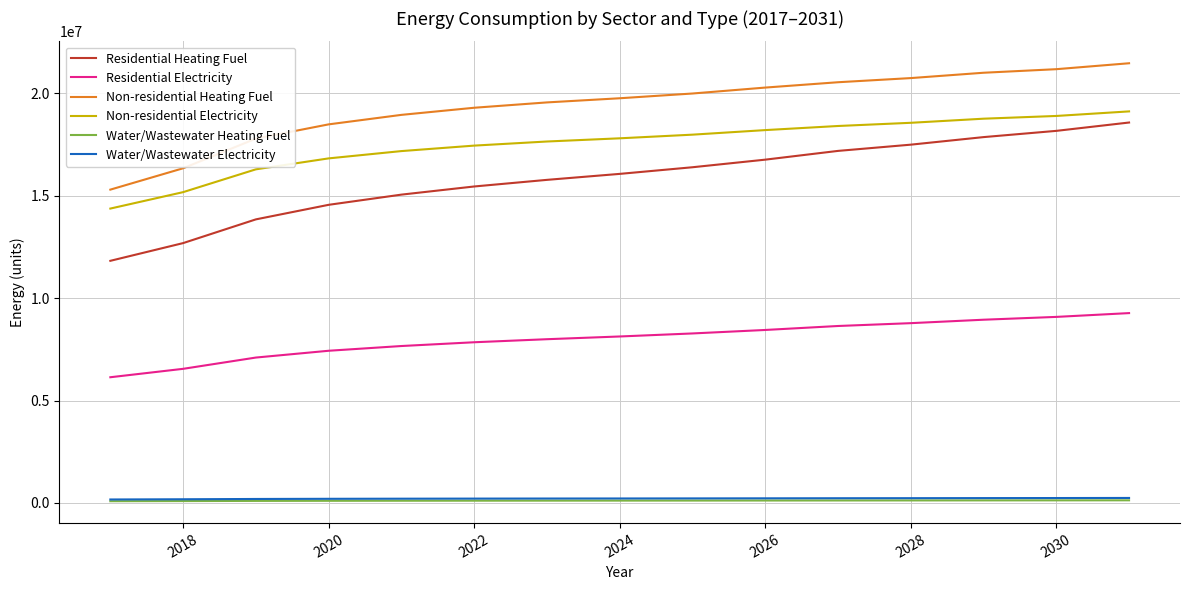

Which series has the widest spread of values?

Residential Heating Fuel